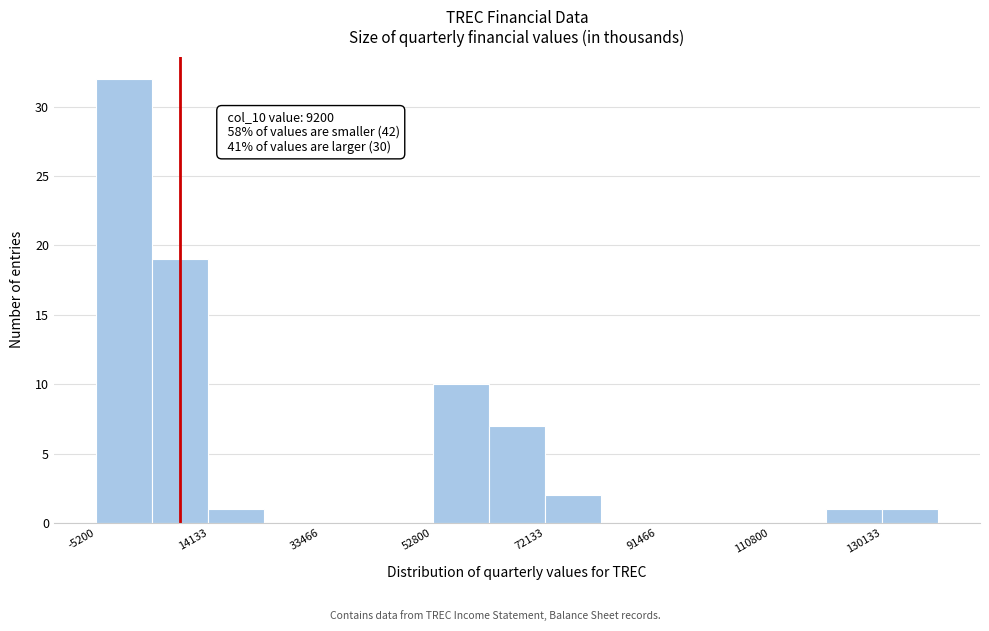

Which range on the x-axis has the tallest bar?

-6000 to 4000